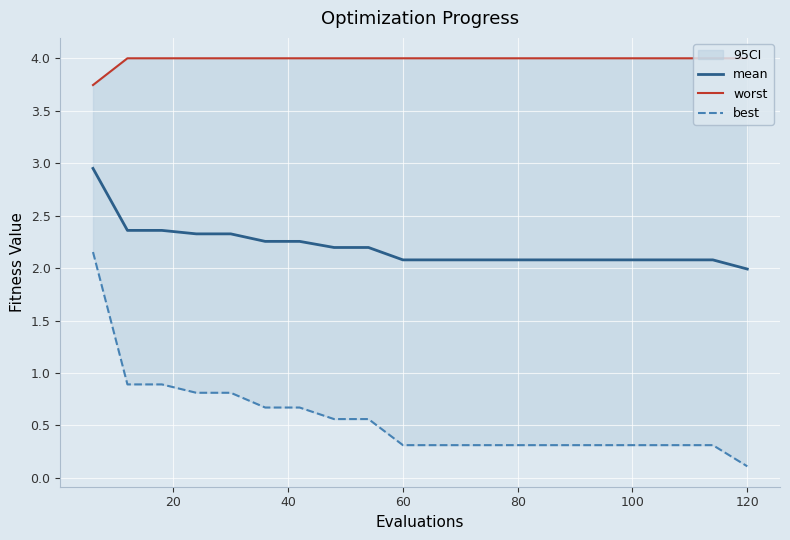

What is the minimum value for mean?

2.0